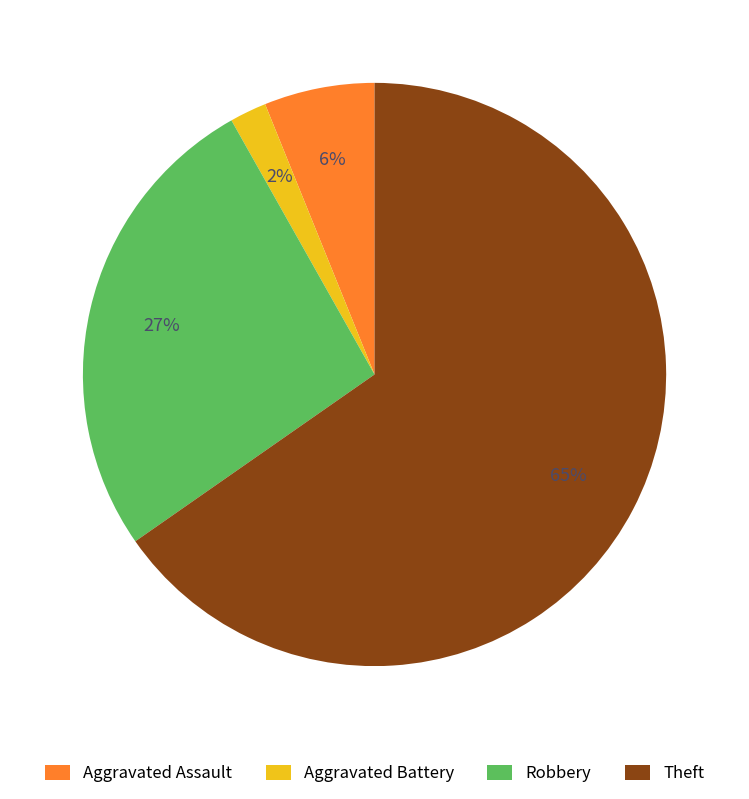

How many segments does this pie chart have?

4